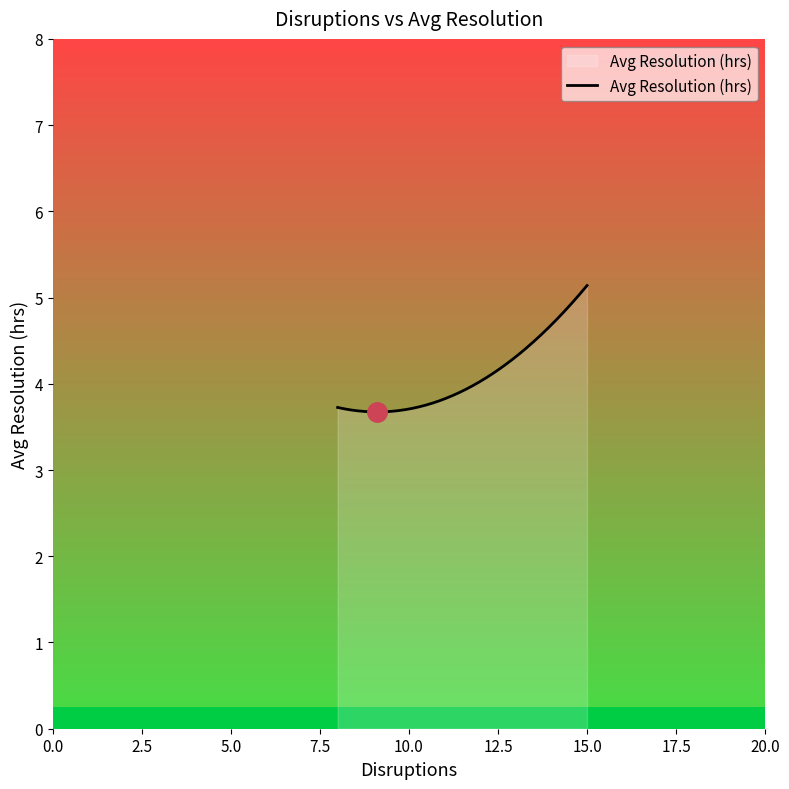

The value at January is 5.5. True or false?

False